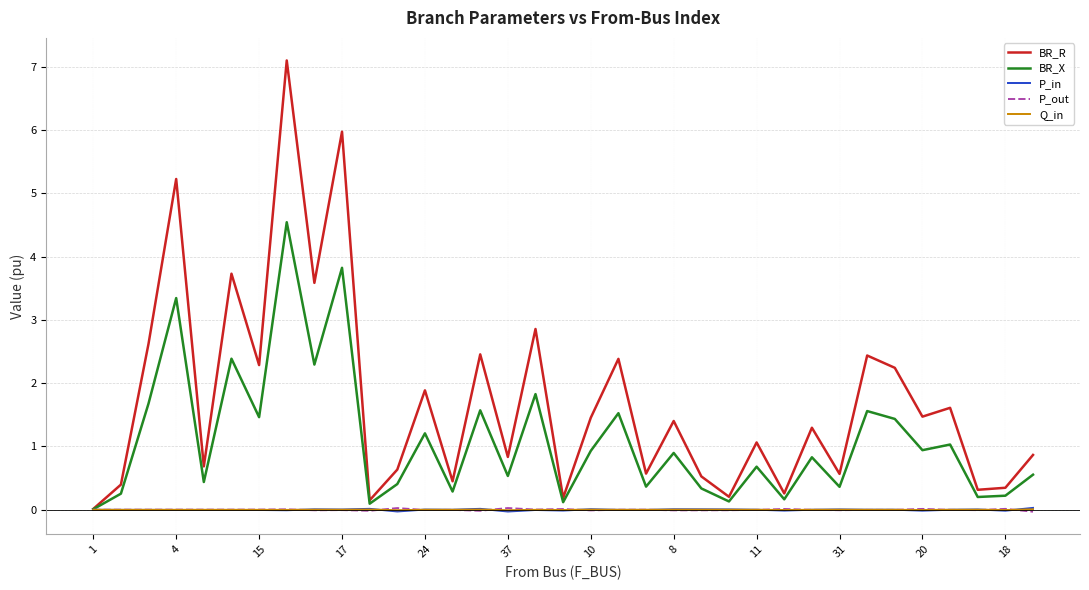

Which series has the largest range (max minus min)?

BR_R